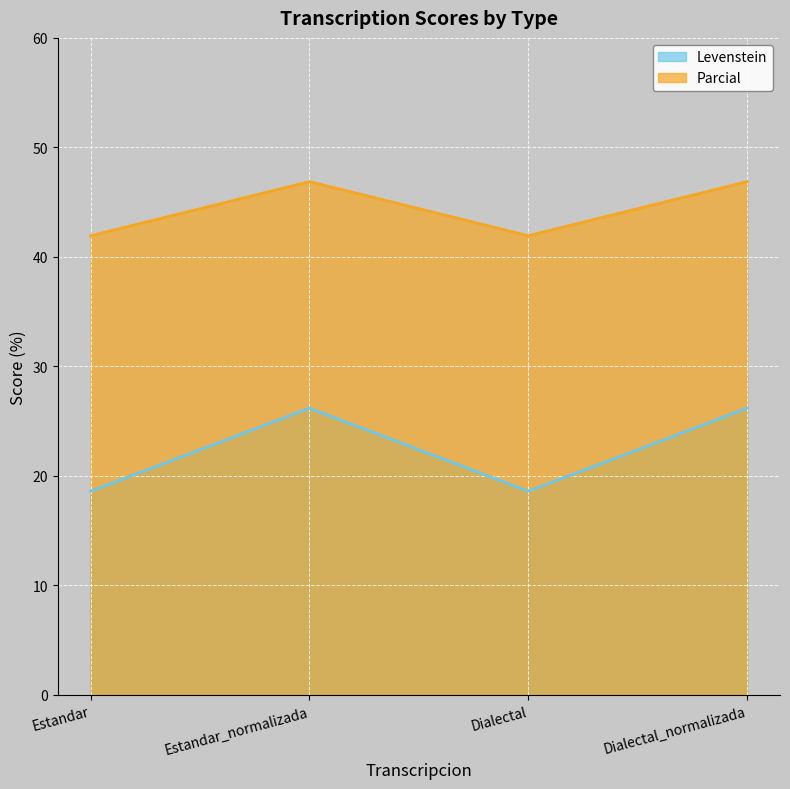

Which category has the lowest value across all series?

Estandar